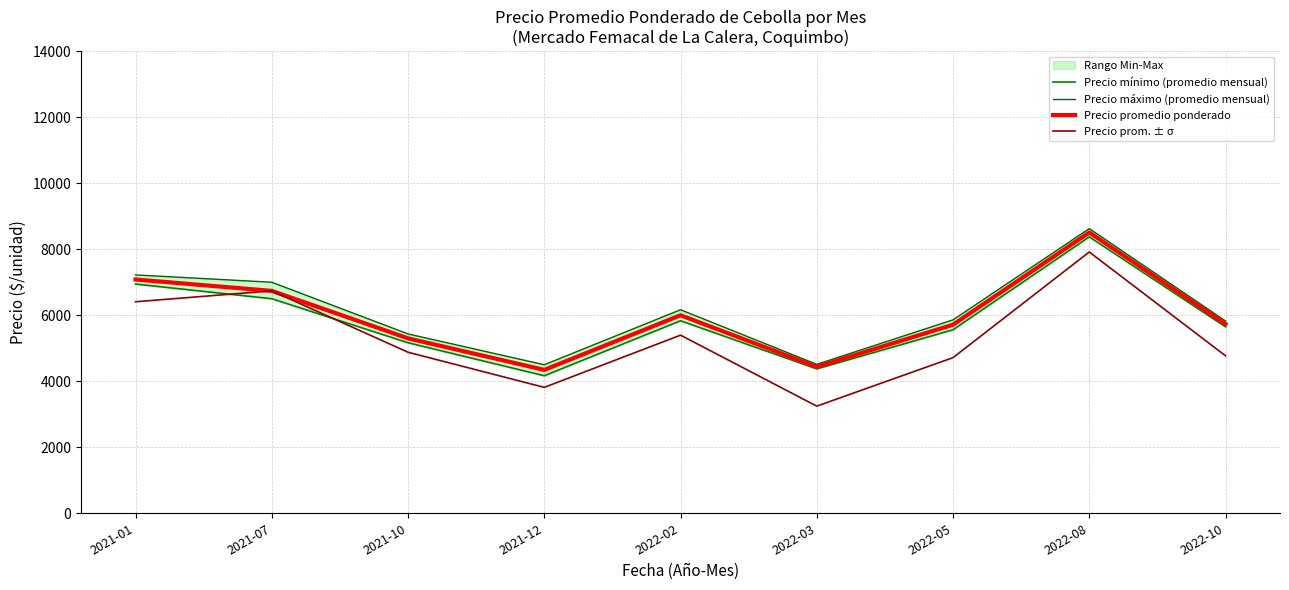

Read the Precio prom. ± σ value at 2022-10.

4771.6